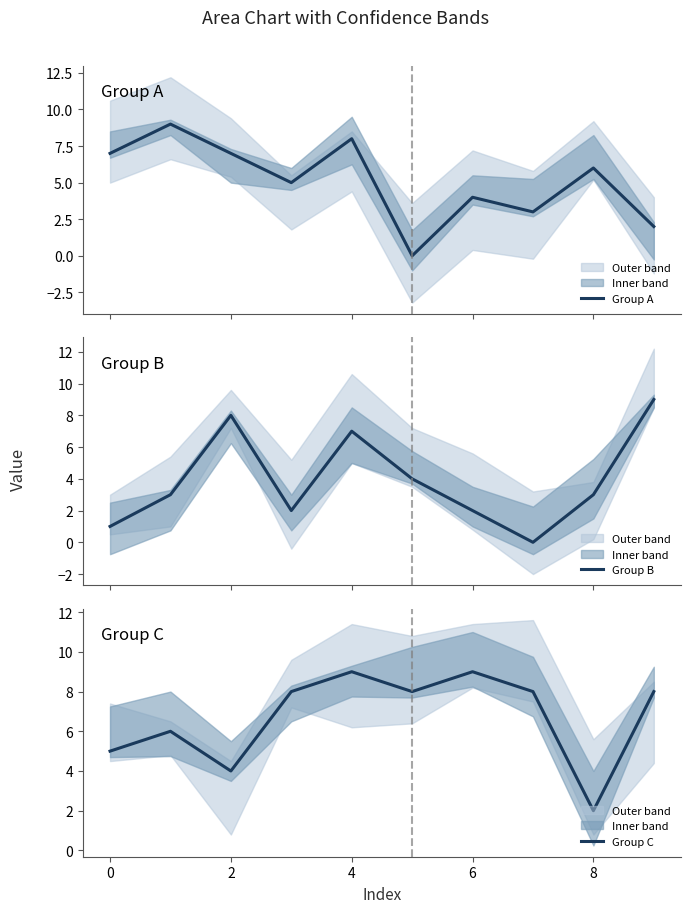

After their last crossing, which series has the higher values: Group B or Group C?

Group B